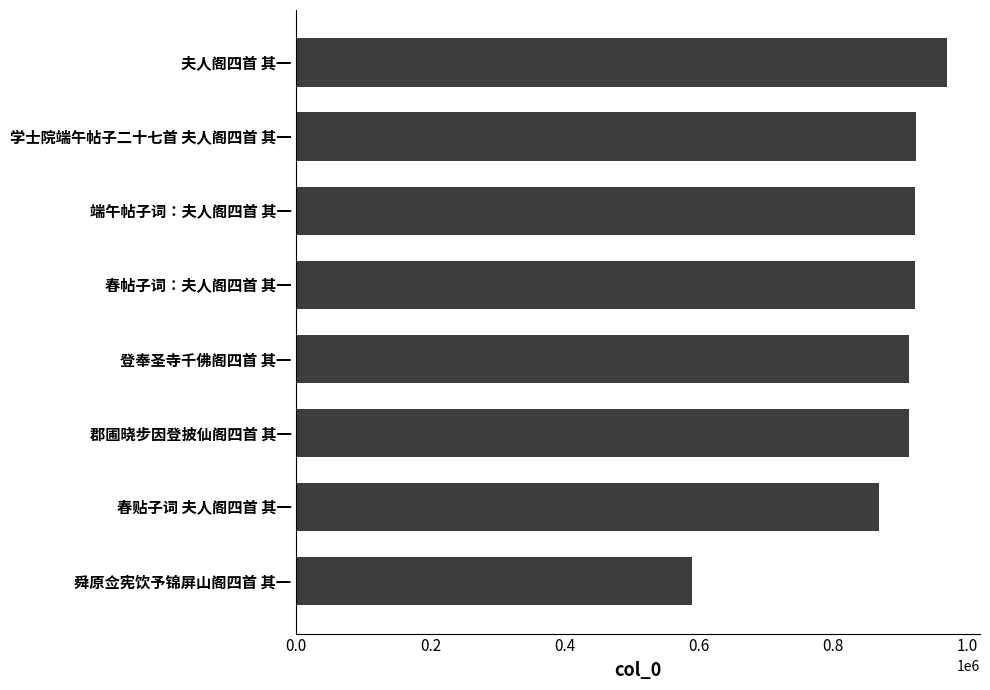

The chart shows a value of 913211 at 郡圃晓步因登披仙阁四首 其一. True or false?

True